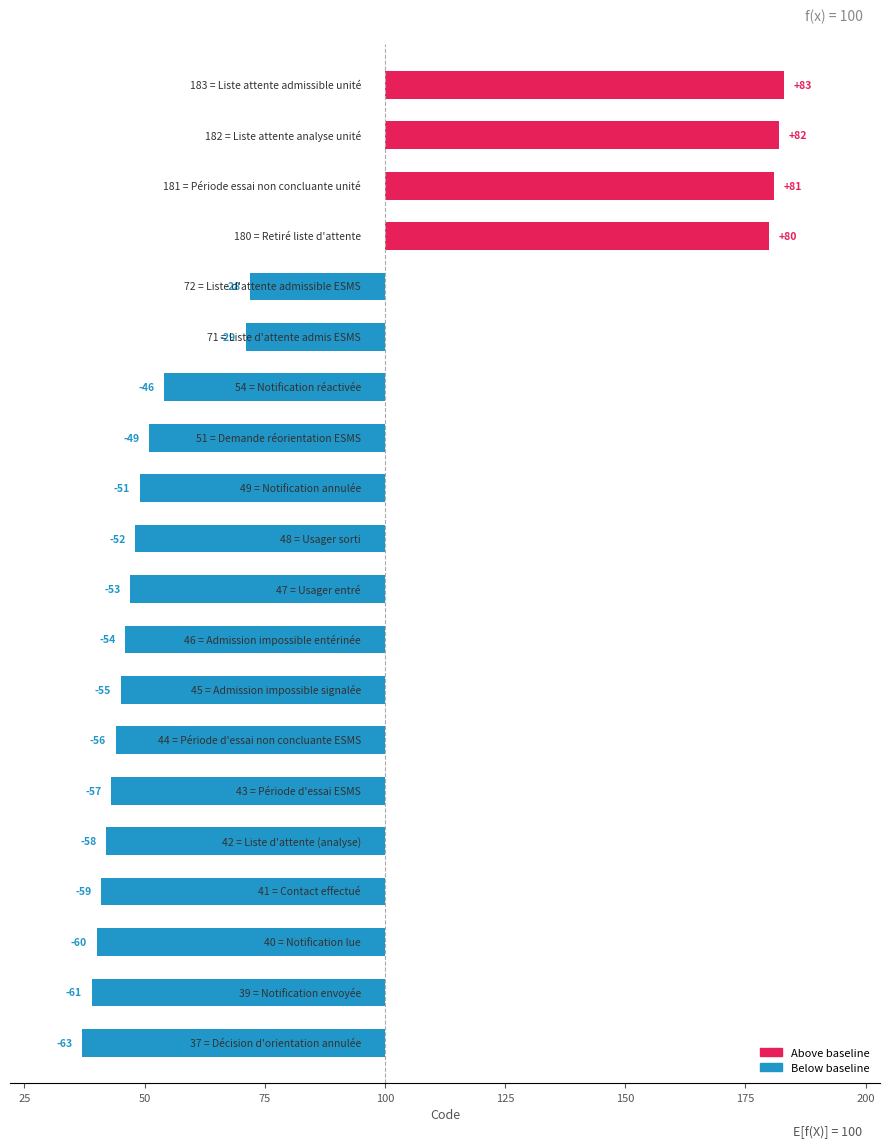

What is the greatest value displayed?

83